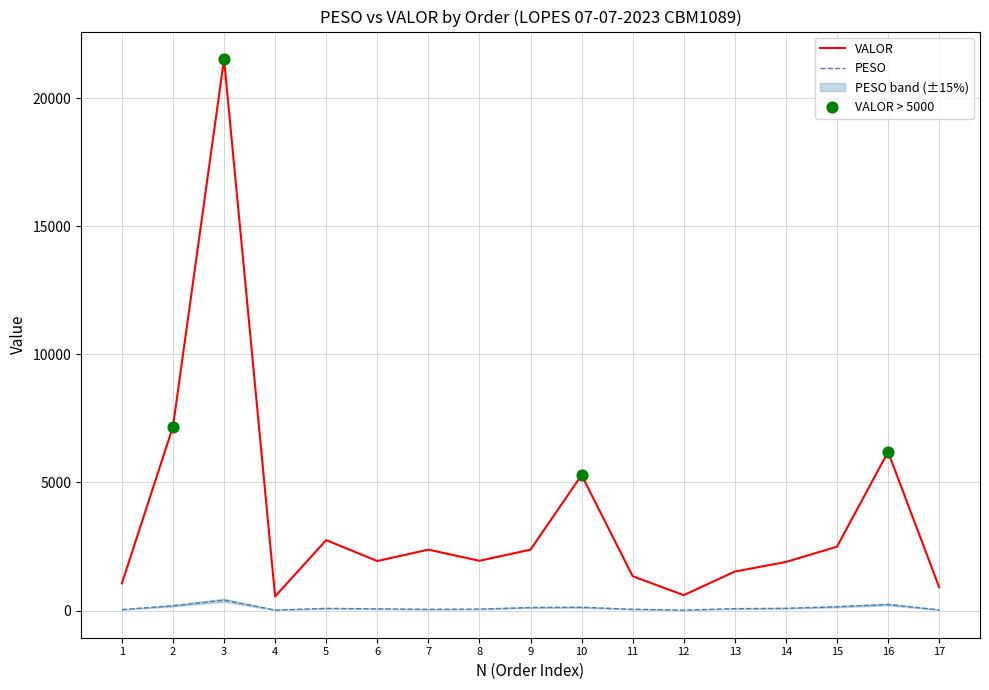

What are all the series names shown in the legend?

PESO, VALOR